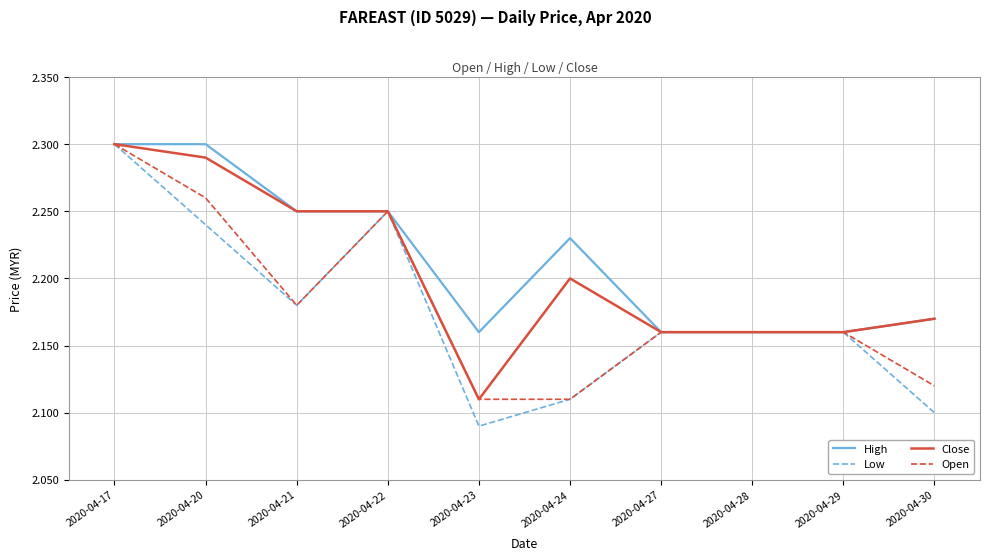

At which label is Close closest to 2?

2020-04-23